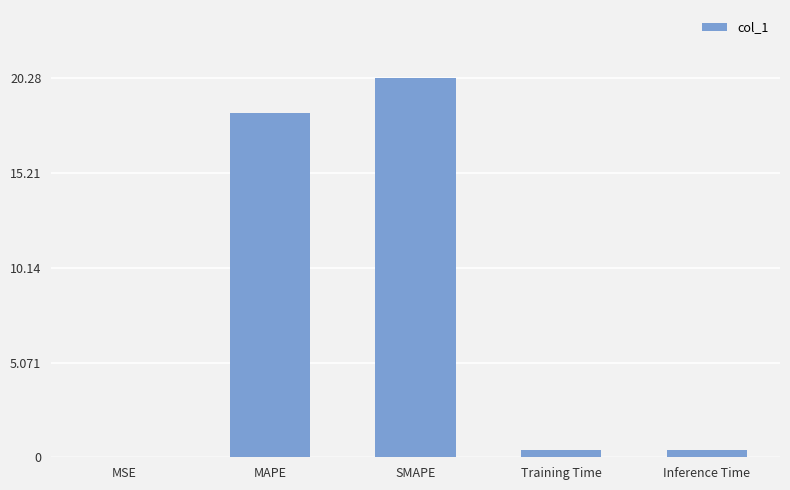

At which label is the value closest to 10?

MAPE